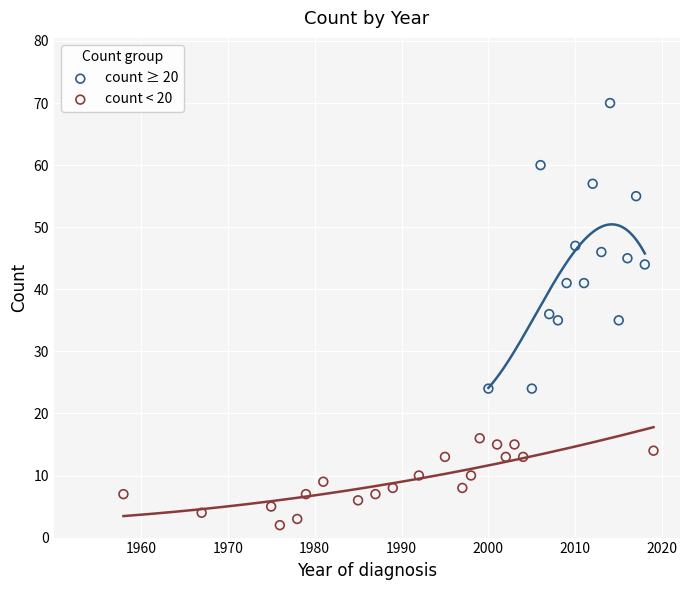

Which series has the widest spread of Y values?

count ≥ 20